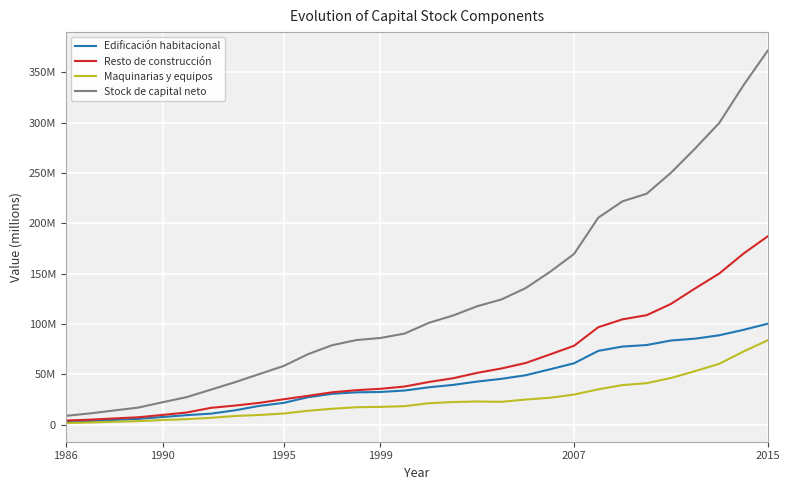

Which series has the largest total across all categories?

Stock de capital neto